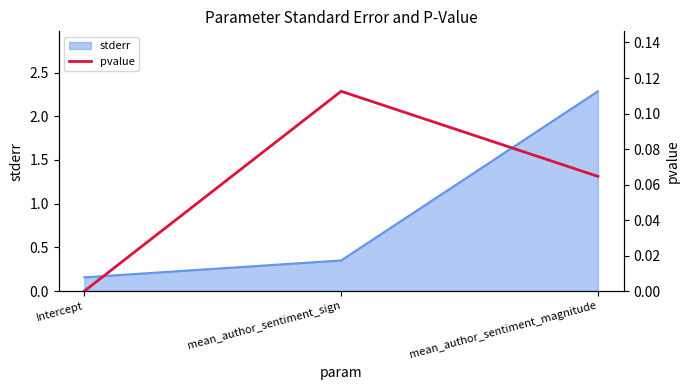

The chart shows a value of 0.2 at mean_author_sentiment_sign. True or false?

False